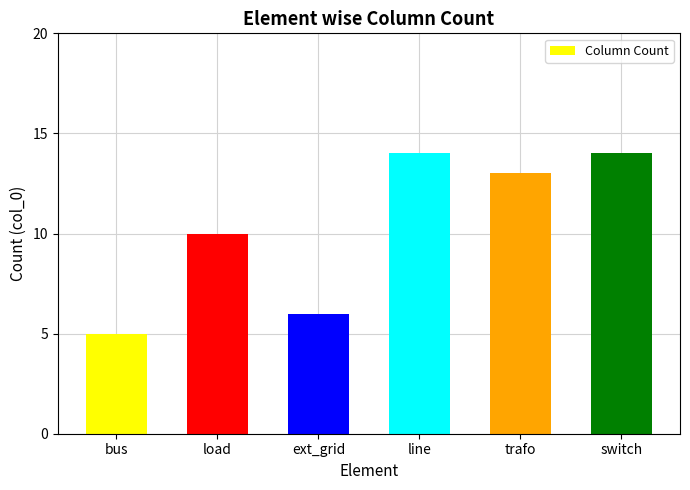

How many data points are less than 13?

3